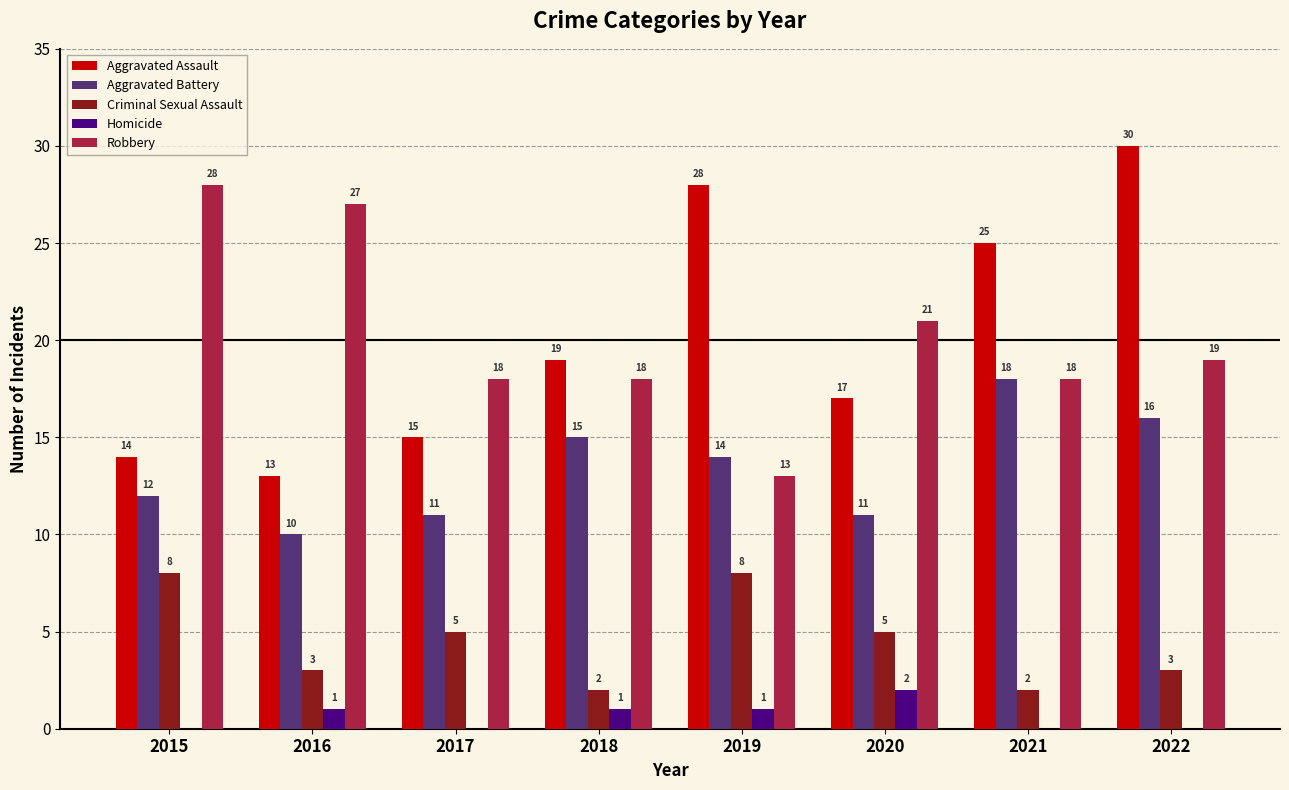

Is the value of Criminal Sexual Assault at 2021 greater than the value of Aggravated Assault at 2015?

No